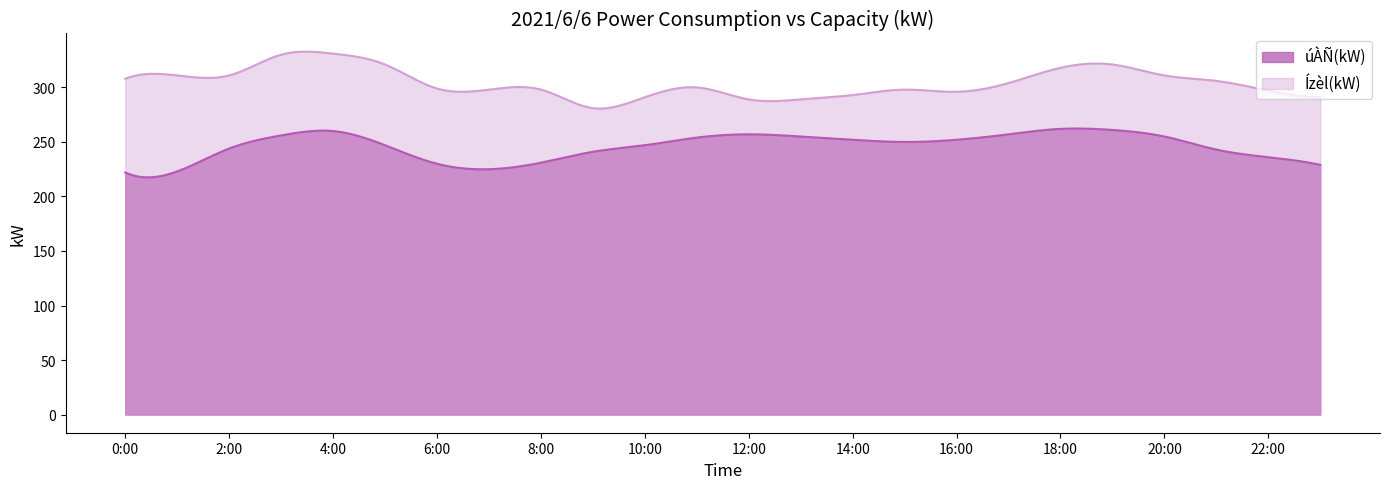

At which label does úÀÑ(kW) reach its minimum?

0:00